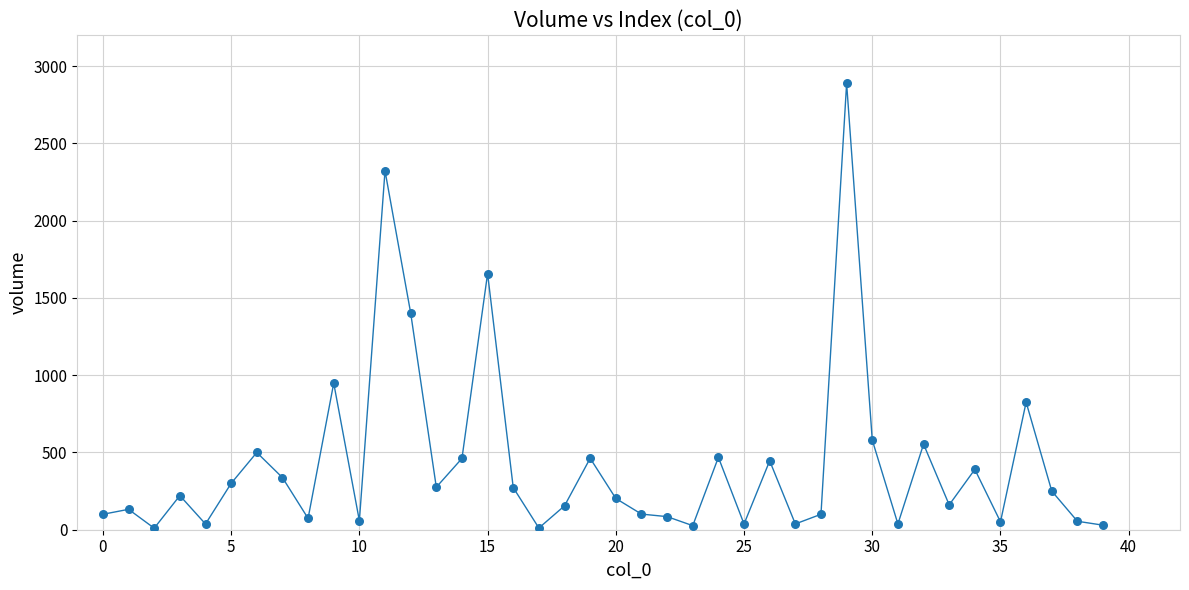

What is the difference between the maximum and minimum values?

2879.1